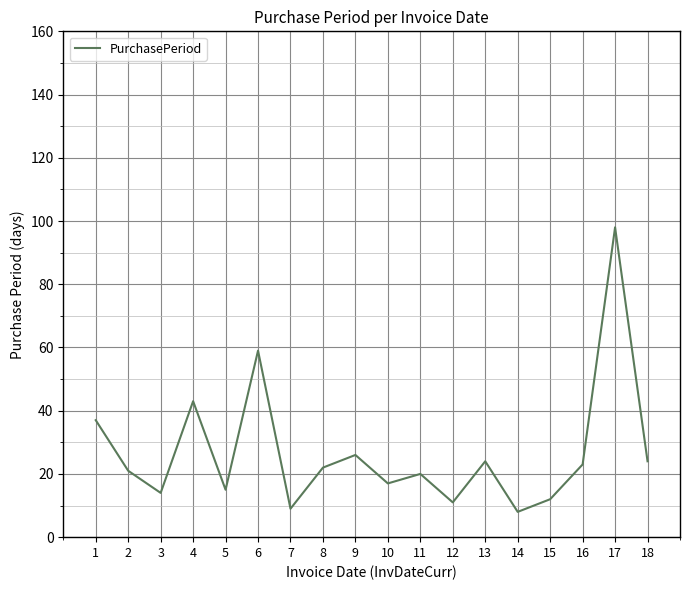

Reading left to right, transcribe all the data shown in this chart.

37	21	14	43	15	59	9	22	26	17	20	11	24	8	12	23	98	24